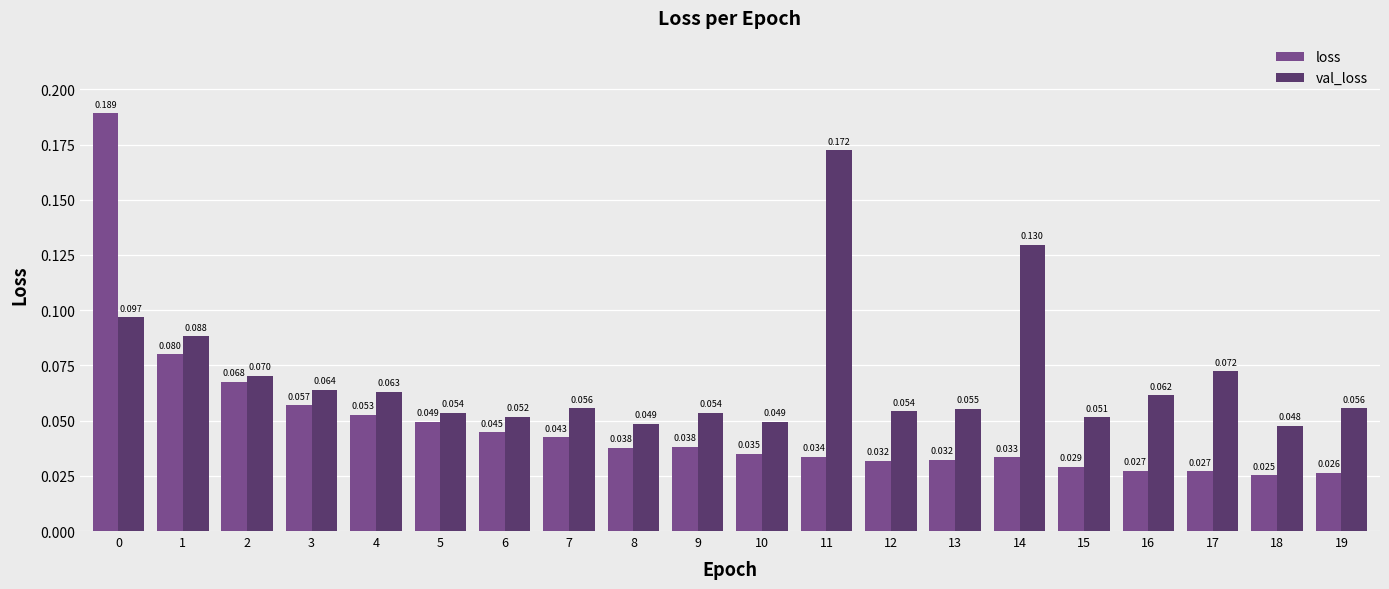

At which label does val_loss reach its peak?

11